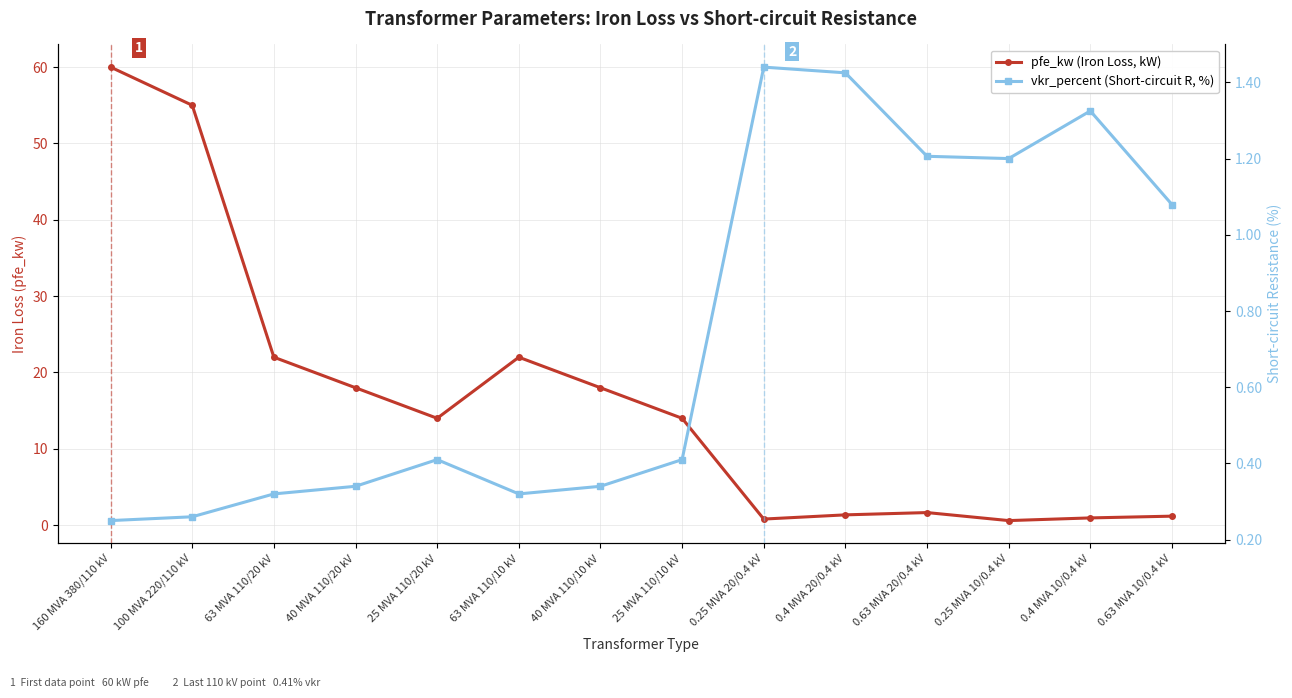

What is the difference between the maximum and second lowest values in the vkr_percent (Short-circuit R, %) series?

1.2